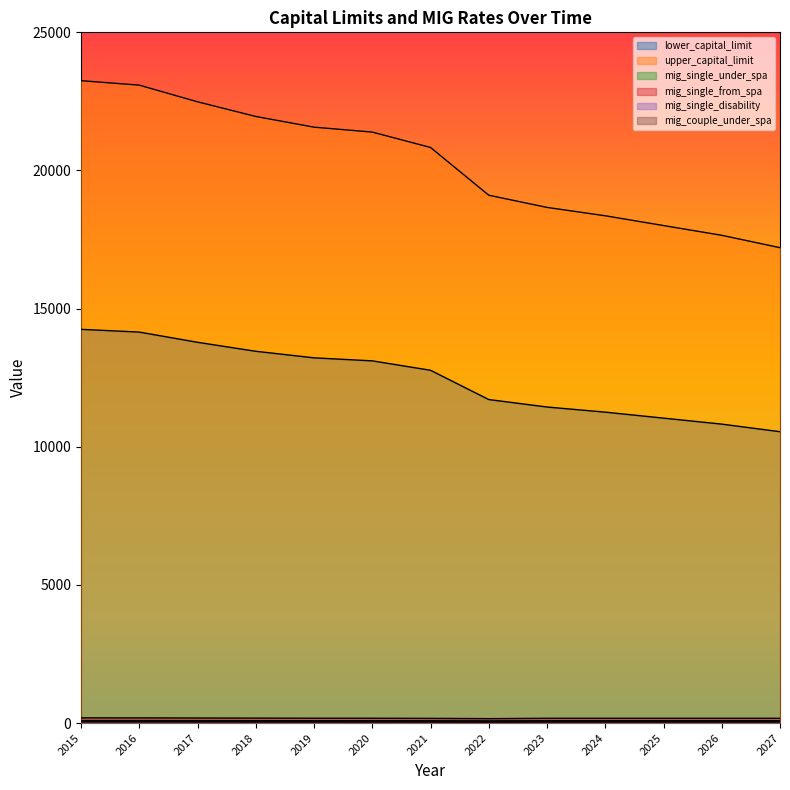

Which label corresponds to the largest value in the chart?

2015